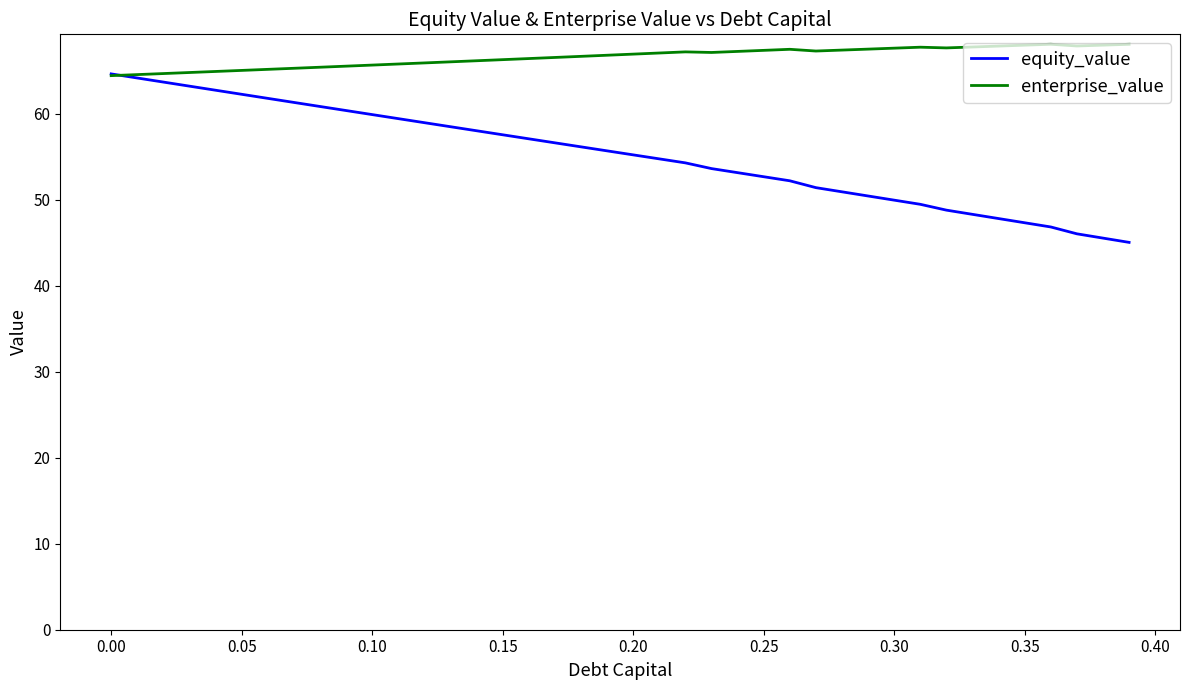

Which series has the largest total across all categories?

enterprise_value